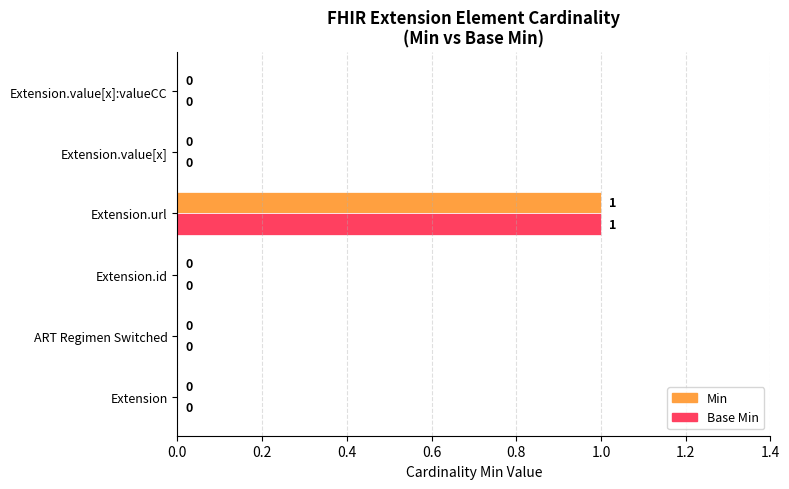

The Min series shows 0 at Extension.value[x]. True or false?

True